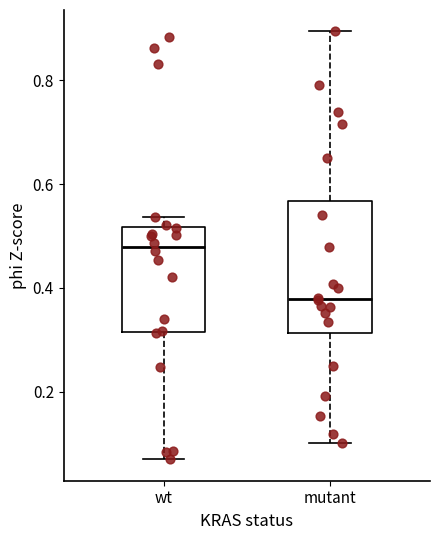

Which box is the tallest, from its lower edge to its upper edge?

mutant